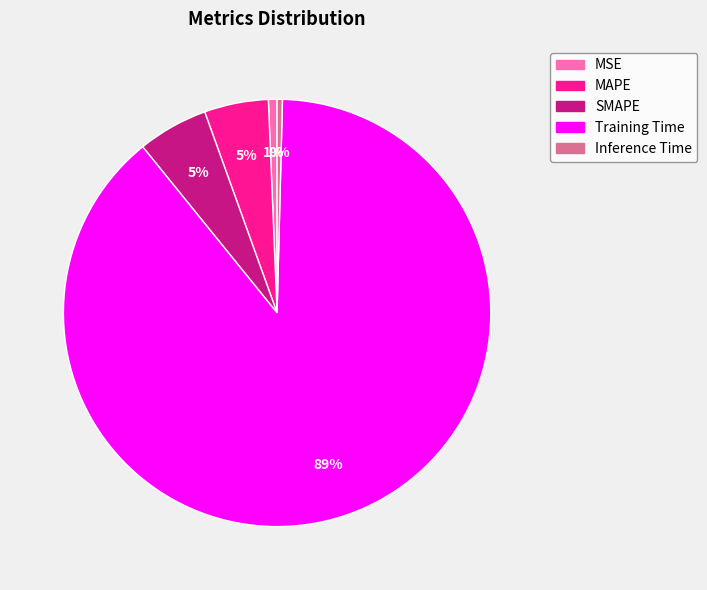

How many slices are in this pie chart?

5